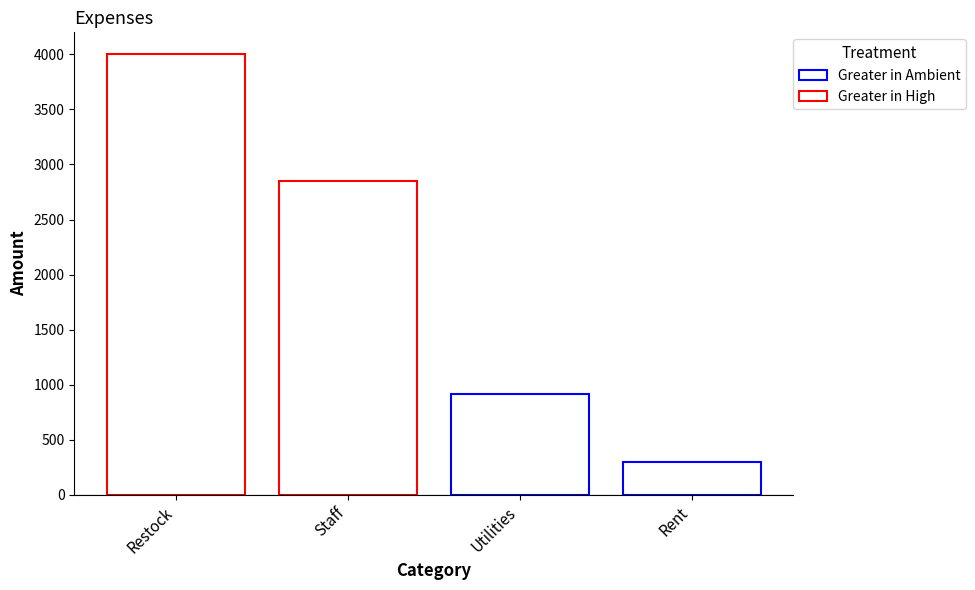

Rank the categories by value from highest to lowest.

Restock, Staff, Utilities, Rent